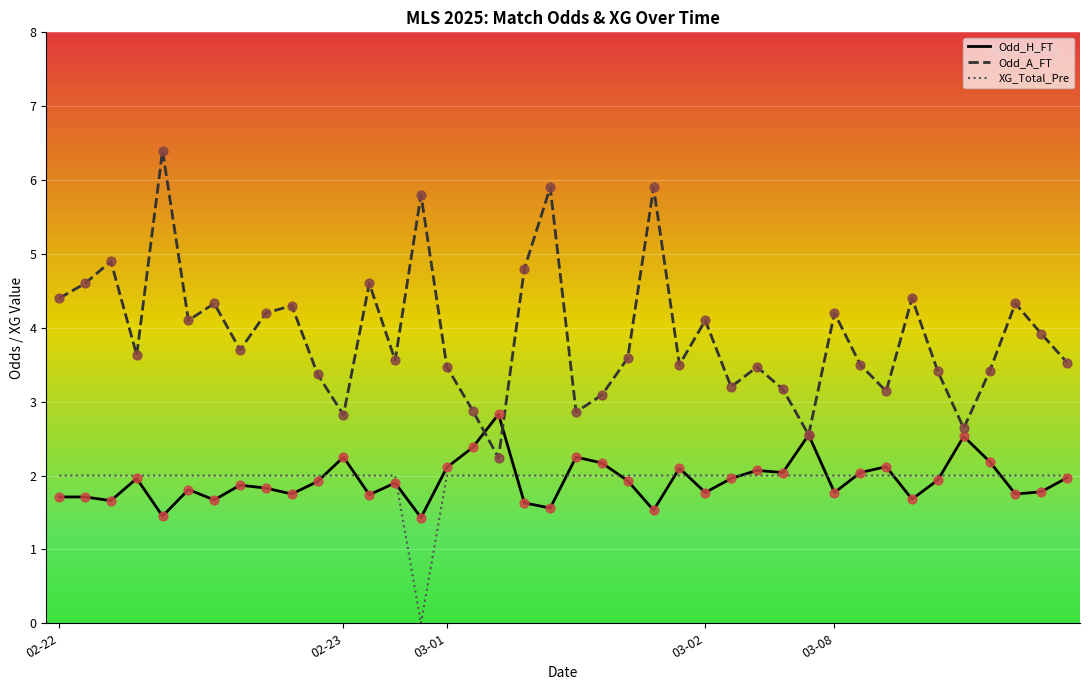

Which series has the largest total across all categories?

Odd_A_FT